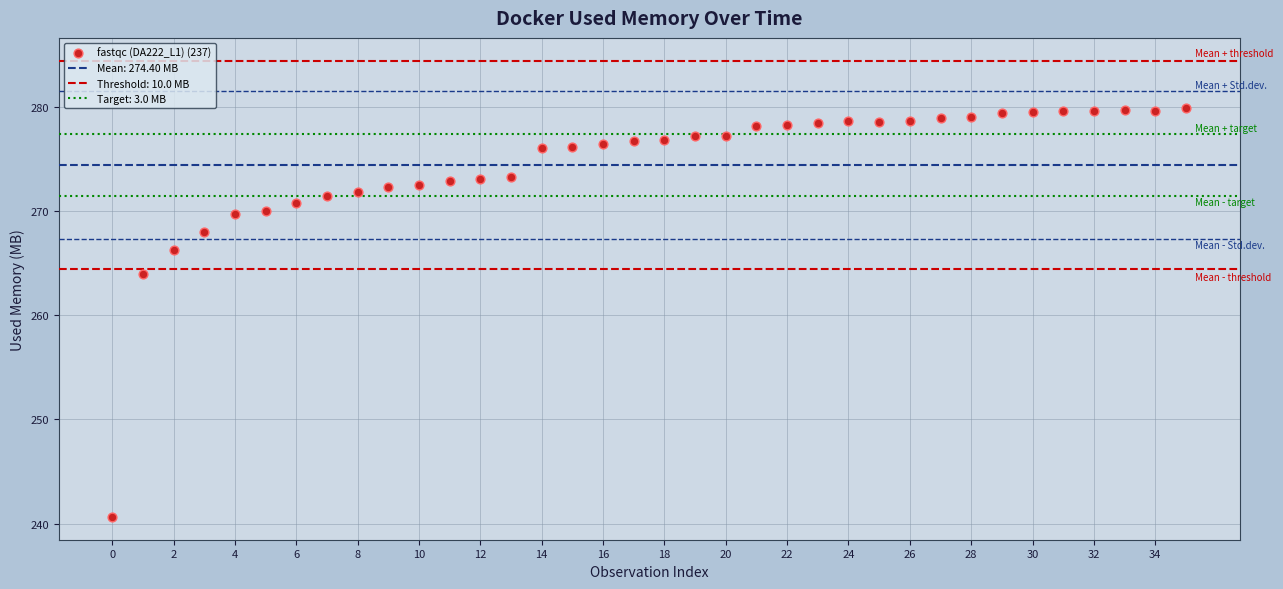

What Y value in the scatter plot is closest to 260?

264.0